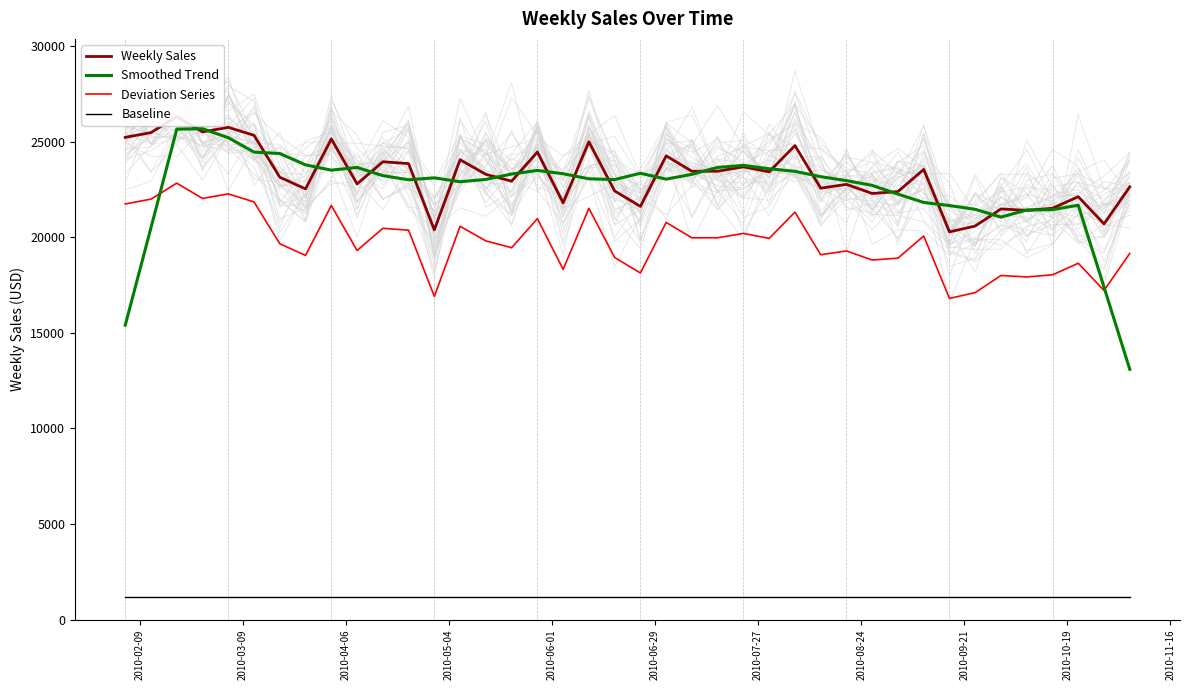

How many lines are shown in the chart?

4